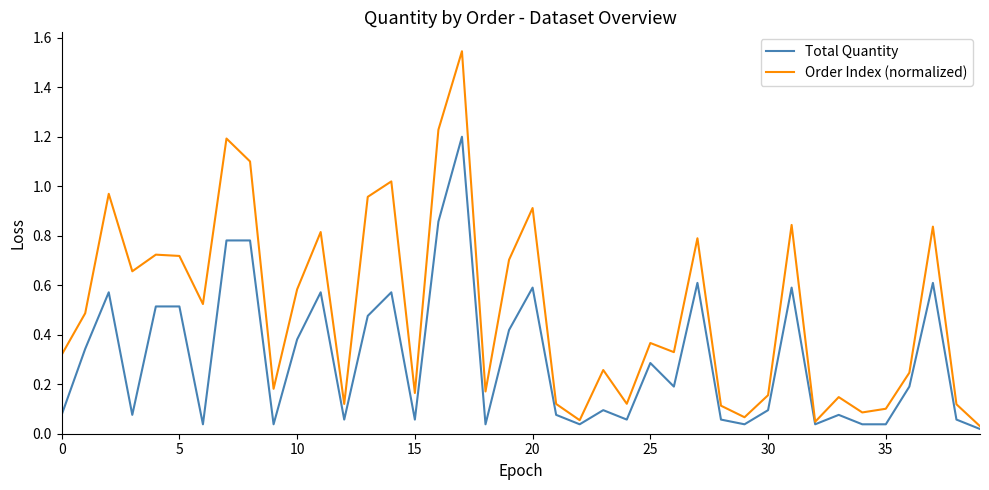

How many lines are shown in the chart?

2